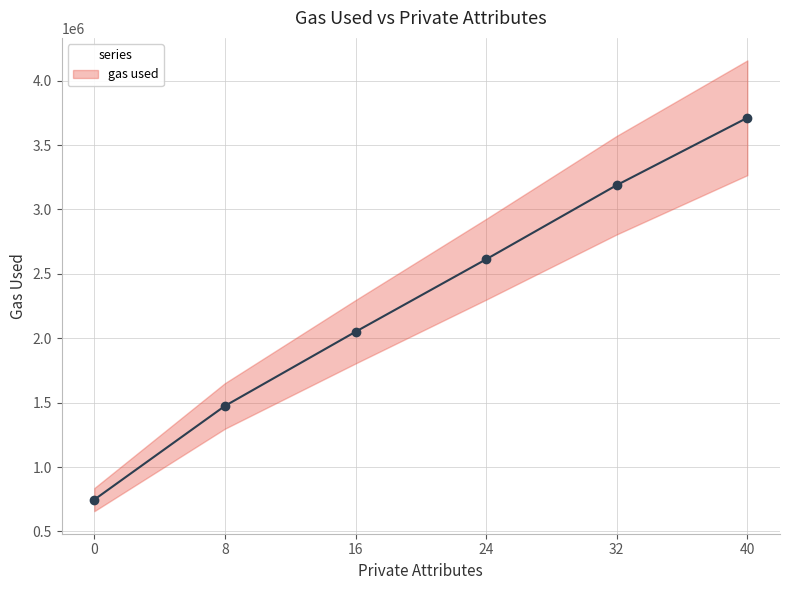

Between 0 and 8, which is larger?

8